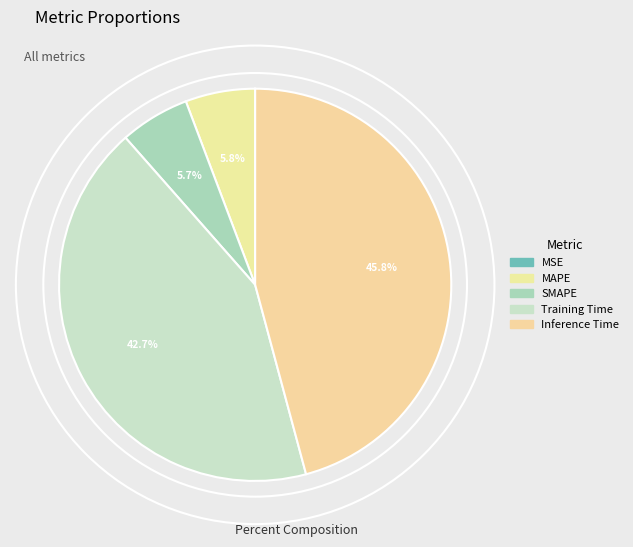

Is there a majority slice in this chart?

No